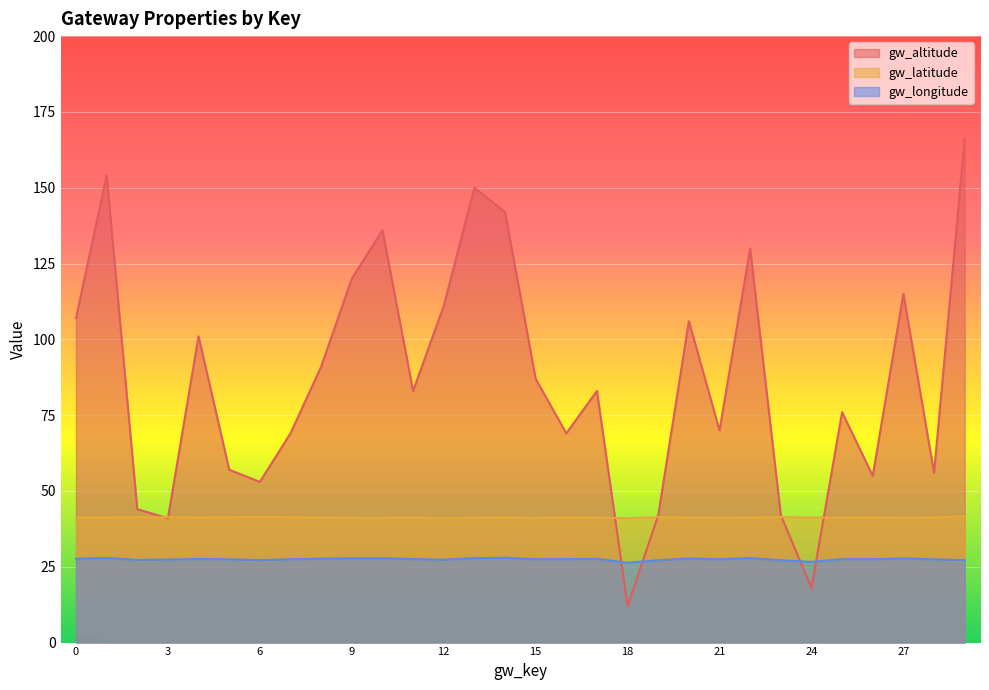

What is the spread (max minus min) of values at 20?

78.3